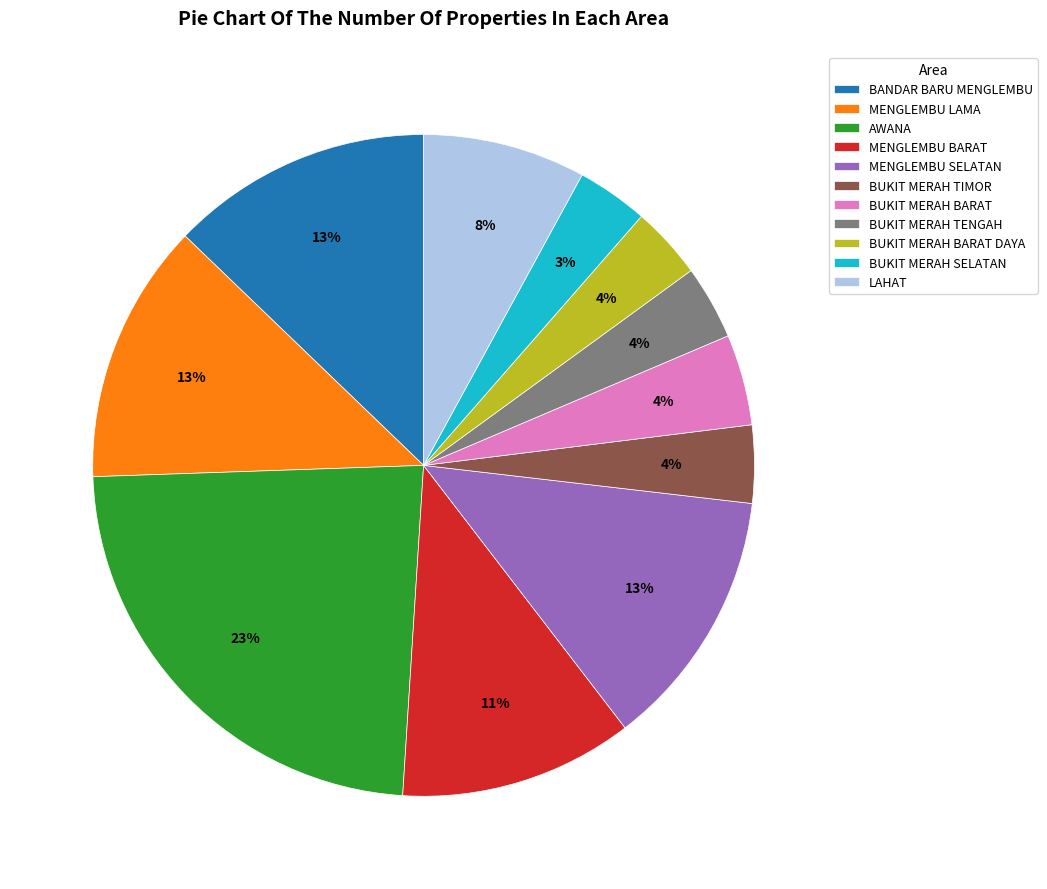

Which slice is the largest?

AWANA